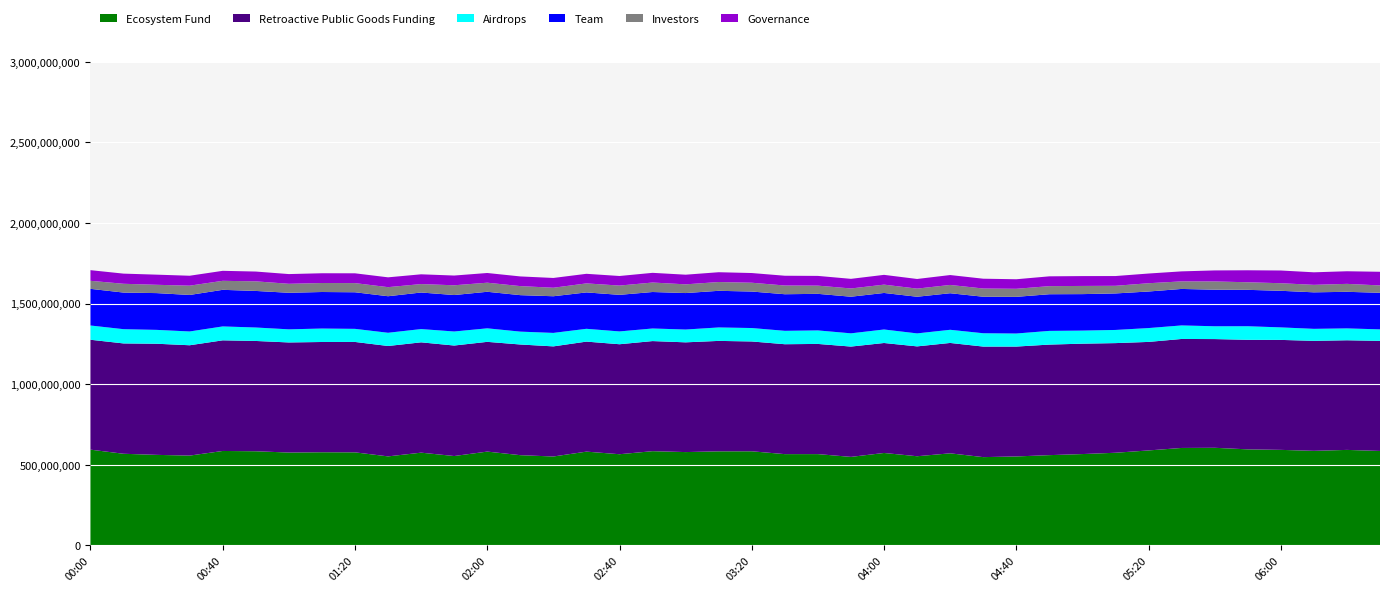

Reading right to left, list all the values displayed in this chart.

Ecosystem Fund: 06:30=586.5	06:20=593.0	06:10=587.2	06:00=593.2	05:50=596.4	05:40=606.1	05:30=605.1	05:20=589.7	05:10=575.3	05:00=567.2	04:50=560.5	04:40=552.4	04:30=548.2	04:20=571.8	04:10=553.7	04:00=574.0	03:50=549.7	03:40=566.9	03:30=566.8	03:20=584.4	03:10=584.1	03:00=579.5	02:50=585.1	02:40=566.2	02:30=582.3	02:20=552.1	02:10=560.3	02:00=582.5	01:50=555.0	01:40=575.9	01:30=552.8	01:20=577.8	01:10=578.4	01:00=576.6	00:50=584.6	00:40=586.4	00:30=557.7	00:20=562.2	00:10=569.0	00:00=594.6
Retroactive Public Goods Funding: 06:30=682.9	06:20=680.1	06:10=682.3	06:00=682.2	05:50=679.6	05:40=674.4	05:30=676.1	05:20=673.2	05:10=680.2	05:00=684.8	04:50=685.8	04:40=681.6	04:30=685.8	04:20=684.7	04:10=681.5	04:00=682.2	03:50=684.3	03:40=683.5	03:30=681.8	03:20=681.3	03:10=685.1	03:00=680.8	02:50=683.0	02:40=682.3	02:30=682.5	02:20=683.1	02:10=686.6	02:00=680.8	01:50=685.5	01:40=684.4	01:30=684.8	01:20=684.9	01:10=684.0	01:00=683.0	00:50=684.2	00:40=686.3	00:30=684.5	00:20=689.4	00:10=684.5	00:00=681.7
Airdrops: 06:30=71.3	06:20=73.7	06:10=74.5	06:00=77.6	05:50=84.2	05:40=79.5	05:30=84.0	05:20=85.9	05:10=81.6	05:00=81.1	04:50=85.0	04:40=81.0	04:30=82.7	04:20=81.6	04:10=80.5	04:00=83.8	03:50=82.1	03:40=83.8	03:30=83.1	03:20=83.3	03:10=83.5	03:00=79.4	02:50=78.1	02:40=79.4	02:30=79.4	02:20=83.6	02:10=79.8	02:00=83.9	01:50=87.0	01:40=82.3	01:30=82.0	01:20=81.2	01:10=83.5	01:00=81.3	00:50=83.5	00:40=86.3	00:30=85.5	00:20=86.0	00:10=88.4	00:00=88.4
Team: 06:30=227.0	06:20=226.9	06:10=226.5	06:00=227.0	05:50=225.7	05:40=226.8	05:30=226.3	05:20=226.8	05:10=226.5	05:00=226.3	04:50=227.4	04:40=227.5	04:30=226.5	04:20=226.8	04:10=227.4	04:00=226.6	03:50=227.2	03:40=226.9	03:30=227.0	03:20=226.4	03:10=227.2	03:00=226.3	02:50=226.3	02:40=227.0	02:30=225.8	02:20=227.4	02:10=226.3	02:00=226.7	01:50=226.2	01:40=226.8	01:30=226.7	01:20=227.0	01:10=226.6	01:00=226.8	00:50=226.8	00:40=227.0	00:30=226.5	00:20=228.1	00:10=227.1	00:00=227.4
Investors: 06:30=45.6	06:20=49.3	06:10=46.4	06:00=47.0	05:50=47.0	05:40=51.2	05:30=46.9	05:20=51.3	05:10=47.4	05:00=50.7	04:50=50.2	04:40=49.9	04:30=50.9	04:20=51.4	04:10=50.4	04:00=51.6	03:50=51.1	03:40=50.9	03:30=54.1	03:20=54.6	03:10=54.5	03:00=54.0	02:50=58.8	02:40=57.5	02:30=55.9	02:20=52.7	02:10=56.1	02:00=56.3	01:50=60.5	01:40=52.3	01:30=56.3	01:20=56.8	01:10=55.8	01:00=55.7	00:50=59.5	00:40=55.9	00:30=57.6	00:20=51.5	00:10=54.5	00:00=49.9
Governance: 06:30=84.7	06:20=78.2	06:10=77.8	06:00=78.9	05:50=74.4	05:40=68.4	05:30=62.1	05:20=60.2	05:10=60.5	05:00=61.1	04:50=60.8	04:40=59.2	04:30=60.9	04:20=61.4	04:10=59.8	04:00=60.7	03:50=59.7	03:40=60.4	03:30=60.6	03:20=60.2	03:10=60.8	03:00=59.9	02:50=60.1	02:40=59.4	02:30=59.5	02:20=60.7	02:10=60.0	02:00=60.2	01:50=60.4	01:40=60.6	01:30=60.9	01:20=60.8	01:10=60.5	01:00=60.3	00:50=60.8	00:40=62.0	00:30=61.6	00:20=62.9	00:10=63.0	00:00=66.0